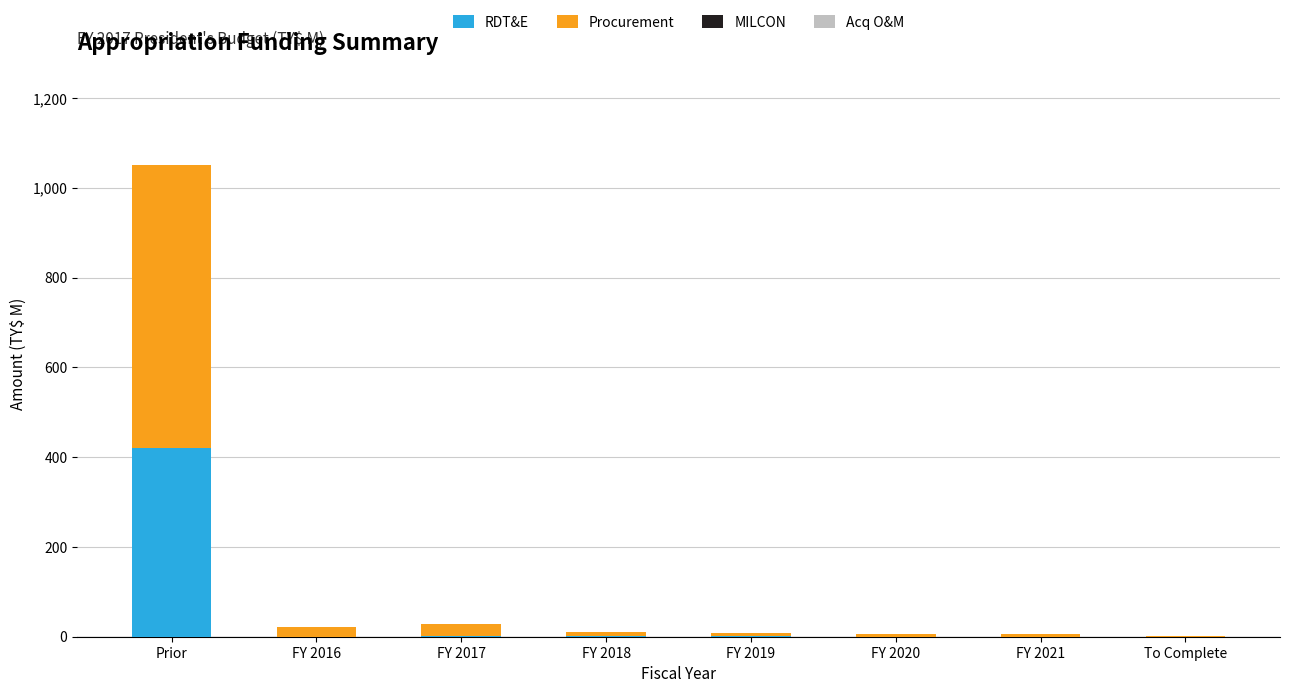

What is the sum of all RDT&E values?

424.2